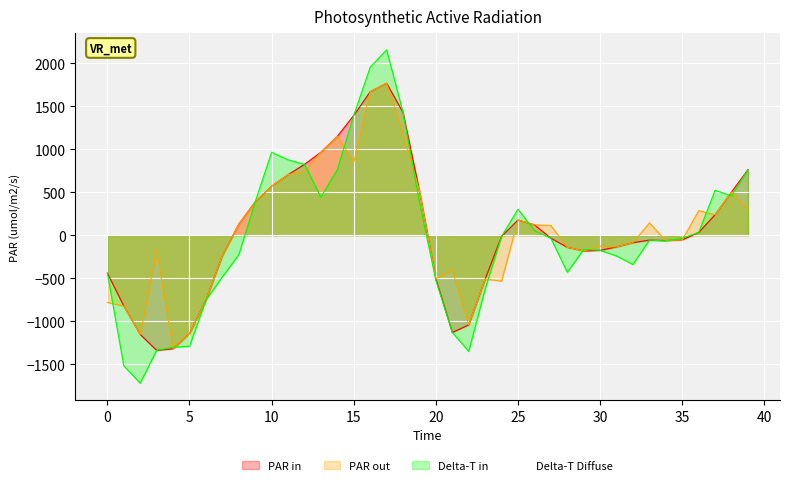

How many positive values does the prediction series have?

20